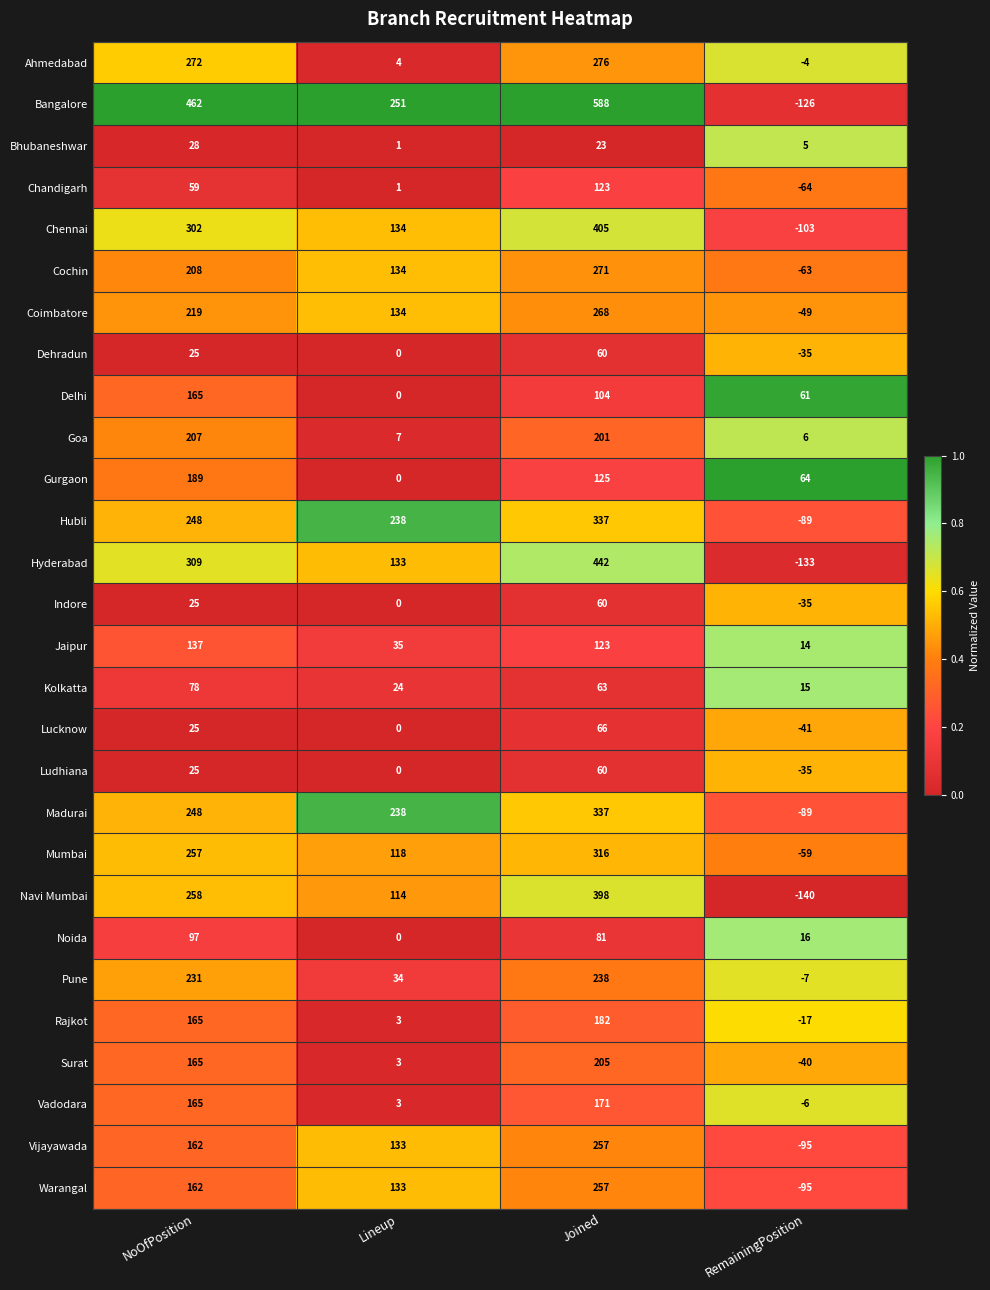

What is the difference between the Hyderabad values at Lineup and RemainingPosition?

266